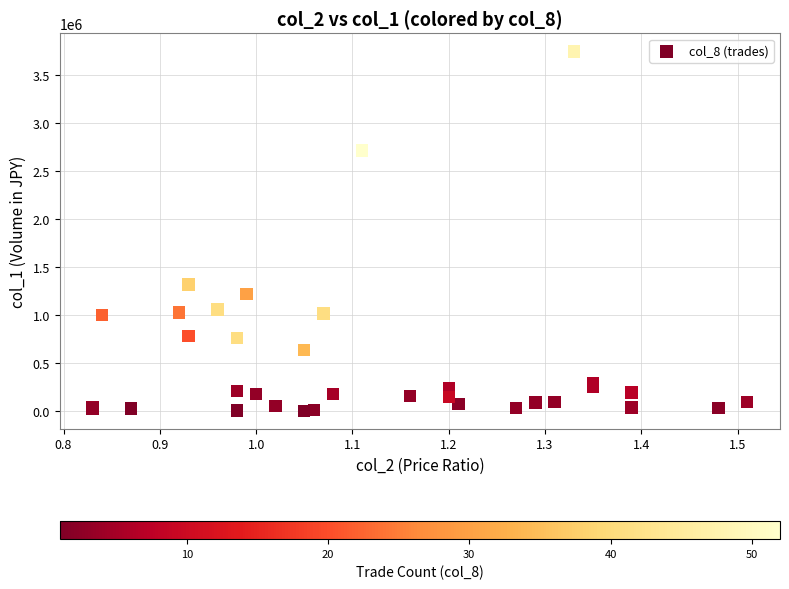

What Y value in the scatter plot is closest to 1872560?

1318380